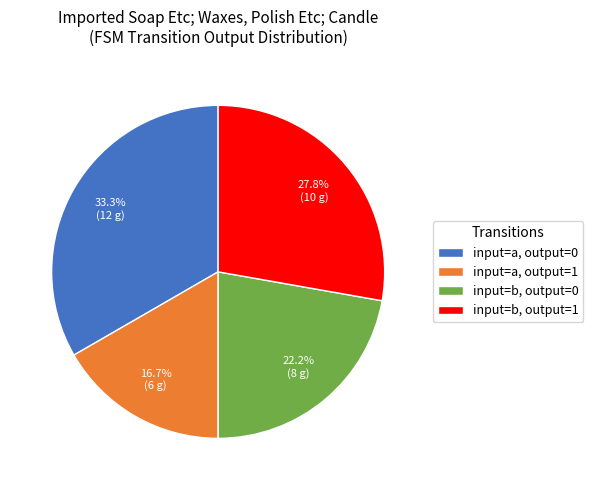

To the nearest percent, what is the average slice percentage?

25%